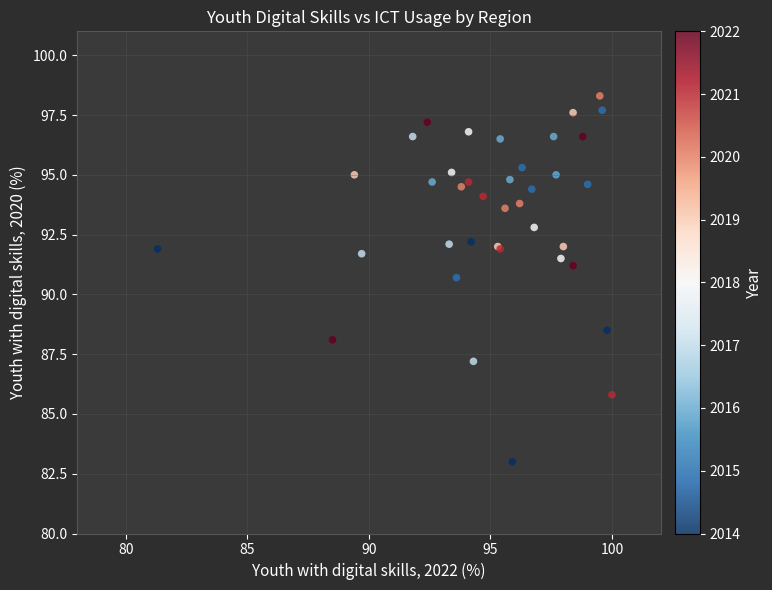

What Y value in the scatter plot is closest to 90?

90.7